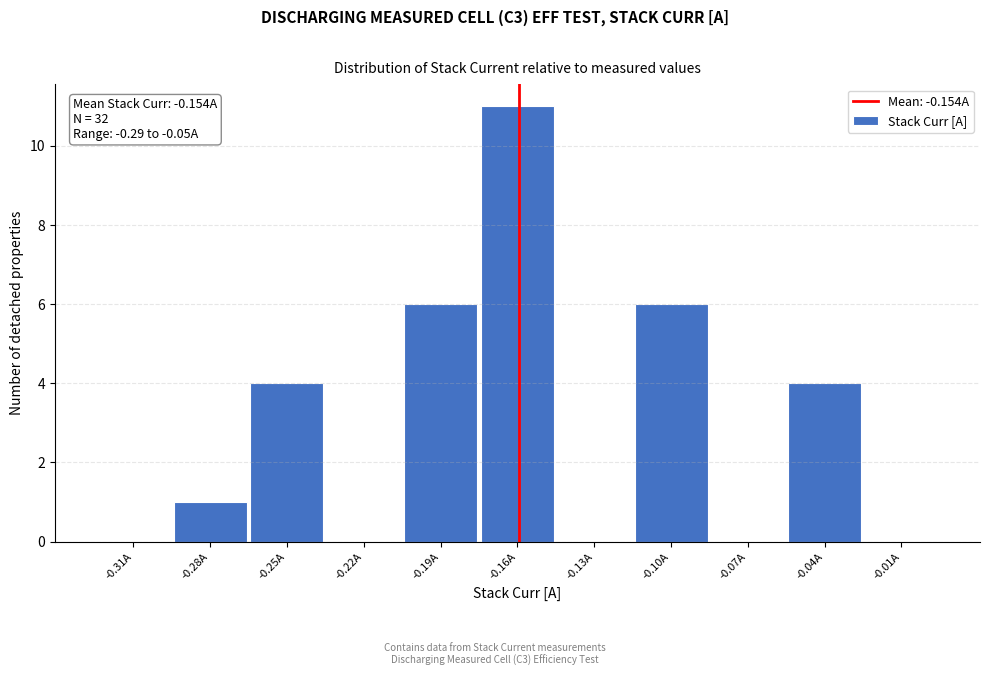

Reading right to left, list all the values displayed in this chart.

-0.01A=0	-0.04A=4	-0.07A=0	-0.10A=6	-0.13A=0	-0.16A=11	-0.19A=6	-0.22A=0	-0.25A=4	-0.28A=1	-0.31A=0